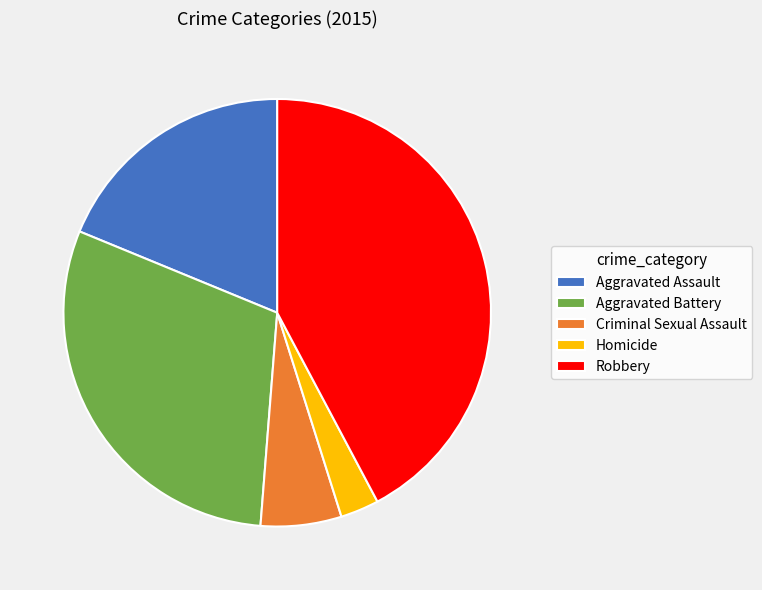

Is Aggravated Assault the majority of the pie?

No